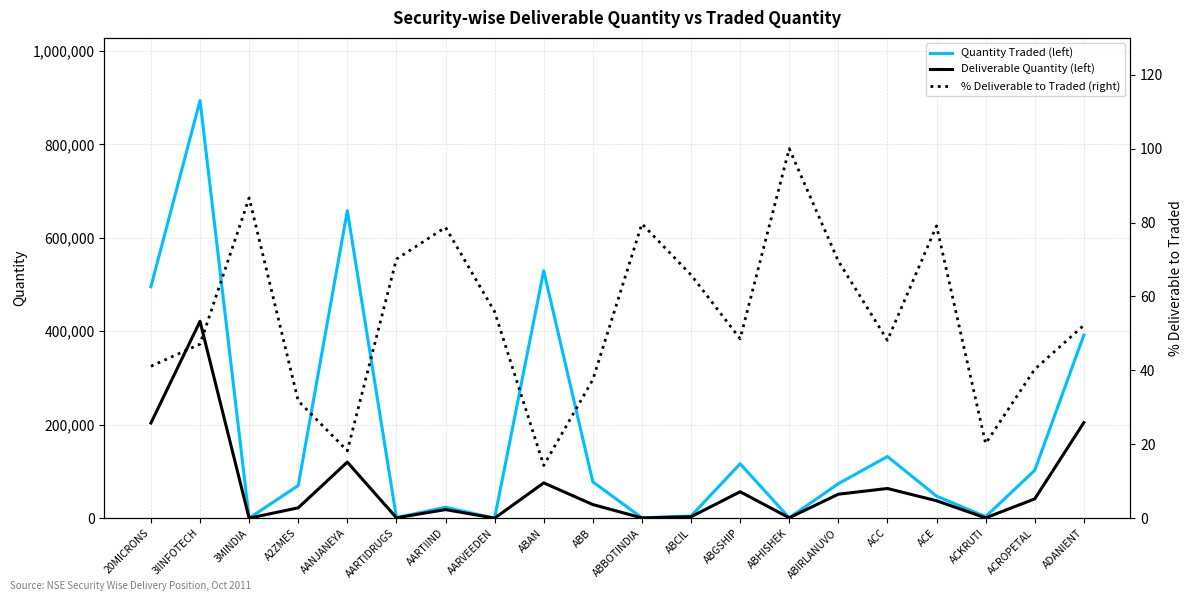

At how many categories does at least one series exceed 235636?

5